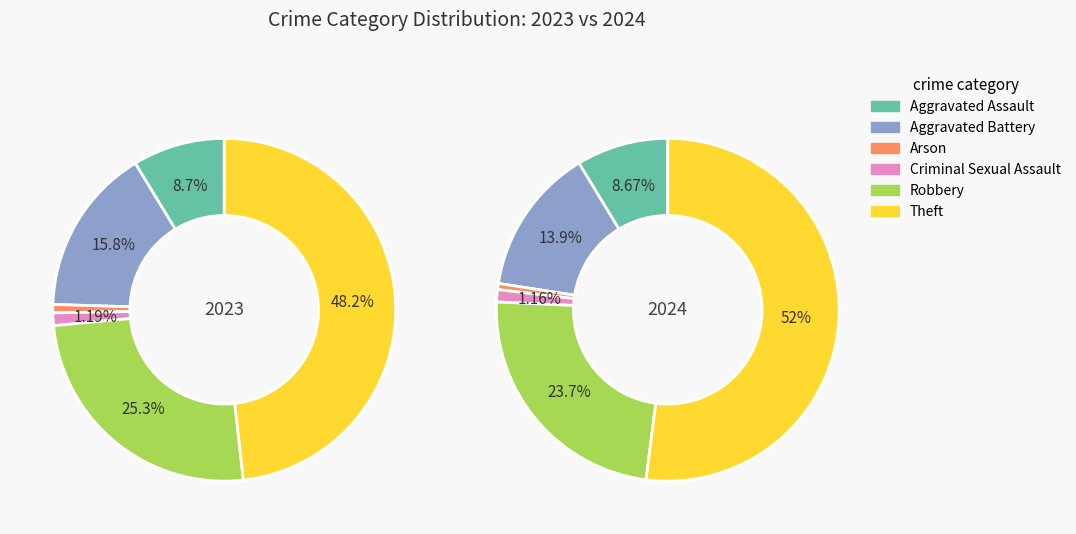

What is the difference between the highest and lowest values at 2?

1